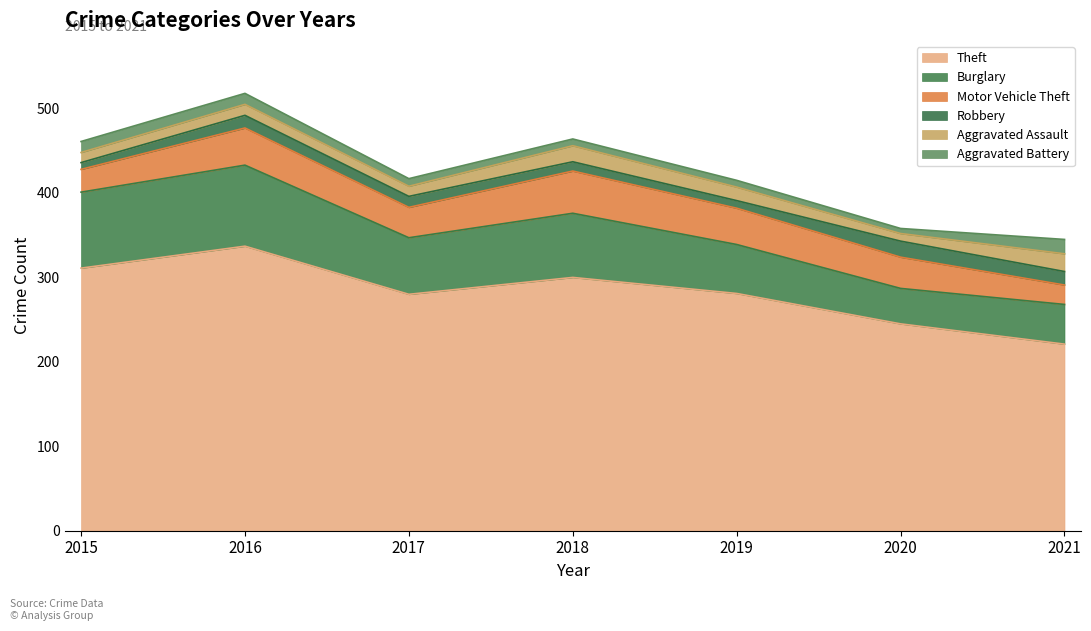

What is the difference between the second highest and minimum values in the Burglary series?

48